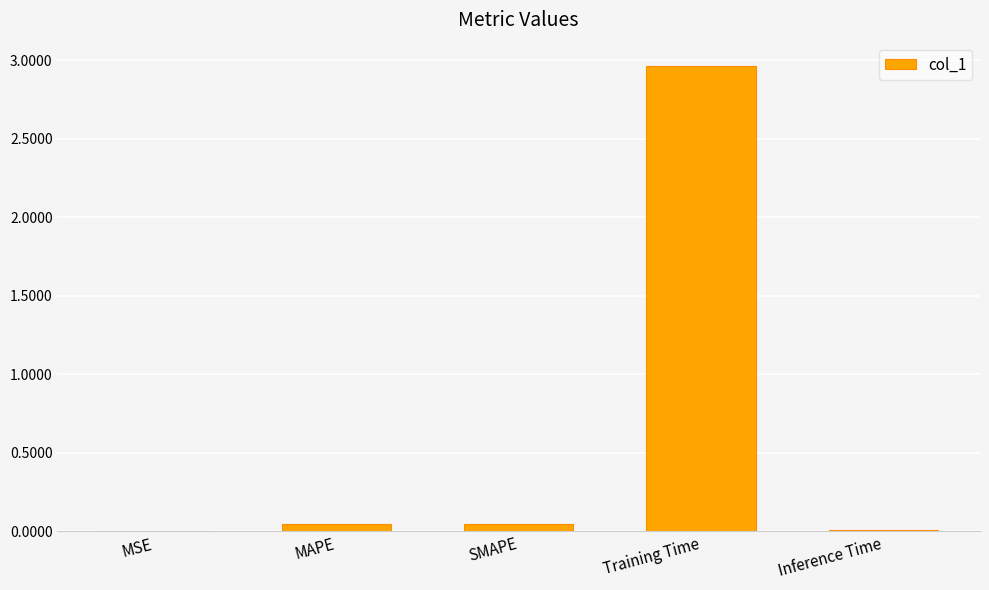

Is it true that the value at Inference Time is 0.0?

True